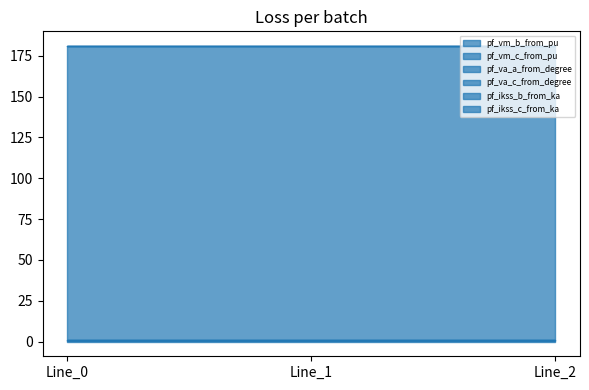

What is the spread (max minus min) of values at Line_0?

180.0